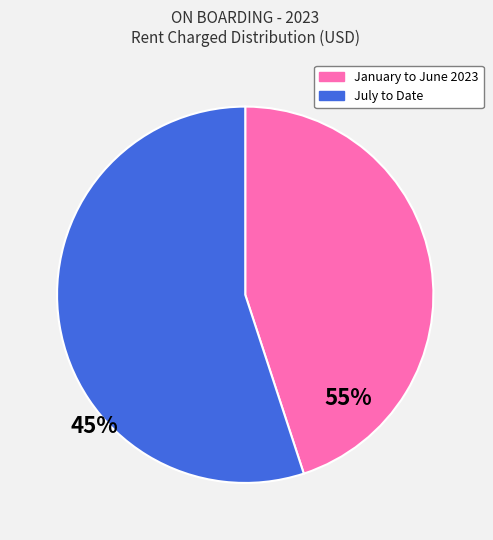

How many segments does this pie chart have?

2